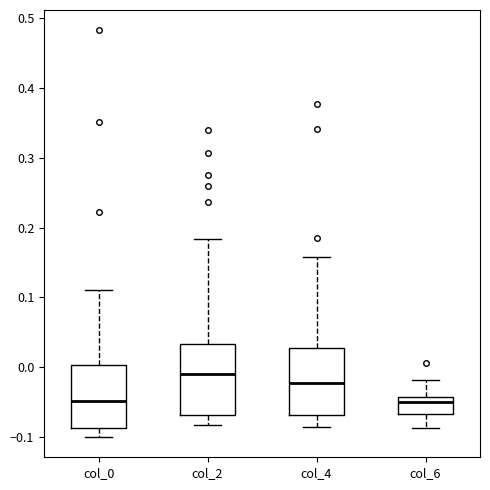

Reading left to right, read every box against the y-axis: the position of its median line, the range the box covers, and the ends of its whiskers. The values are not printed on the chart, so give them approximately, as read against the axis.

col_0: median -0.05, box -0.09 to 0.00, whiskers -0.10 to 0.11
col_2: median -0.01, box -0.07 to 0.03, whiskers -0.08 to 0.18
col_4: median -0.02, box -0.07 to 0.03, whiskers -0.09 to 0.16
col_6: median -0.05, box -0.07 to -0.04, whiskers -0.09 to -0.02